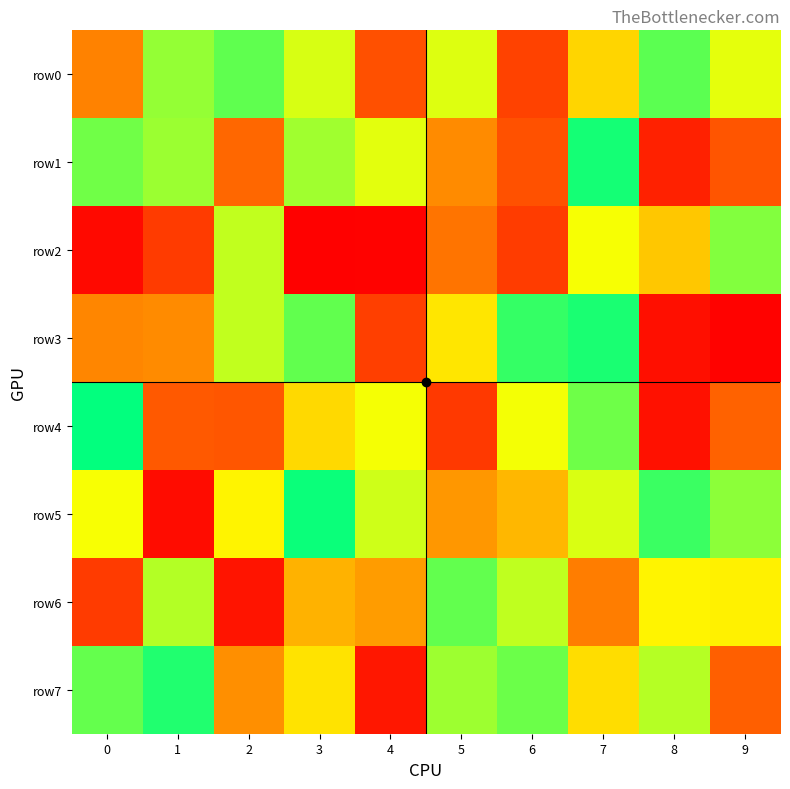

What is the total value across all series at 5?

4197766